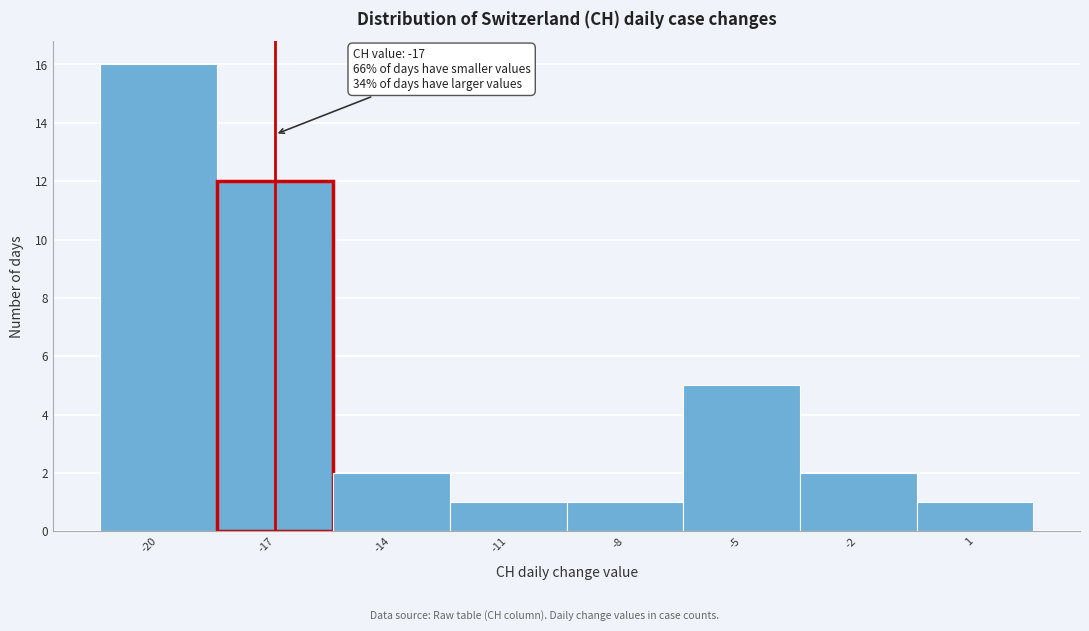

Which range on the x-axis has the tallest bar?

-21.5 to -18.5